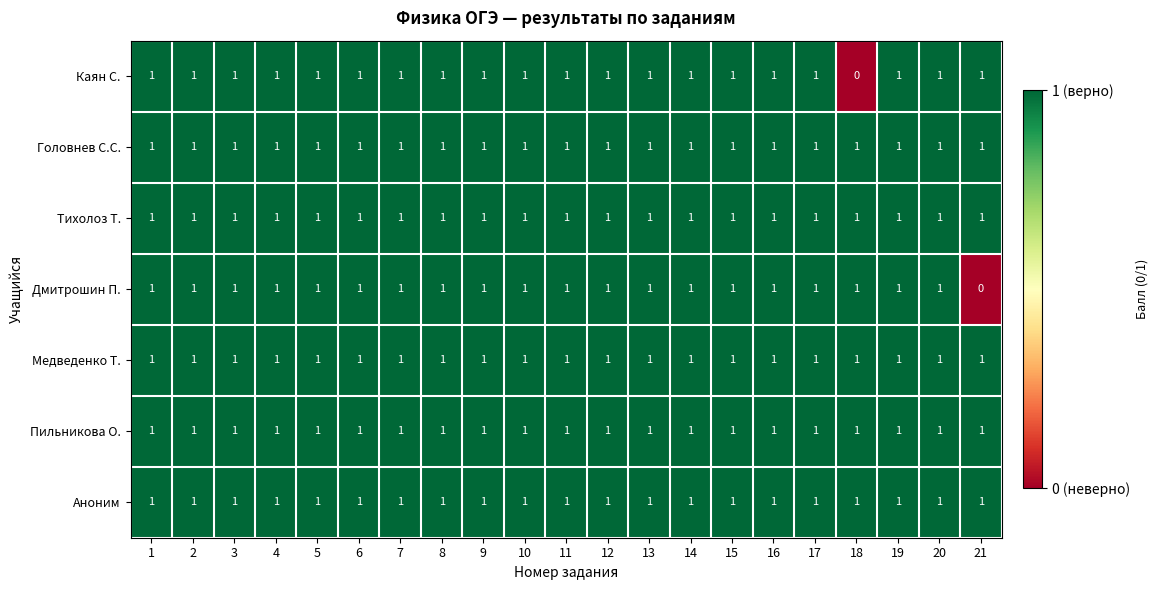

Is it true that Дмитрошин П. equals 1 at 10?

True